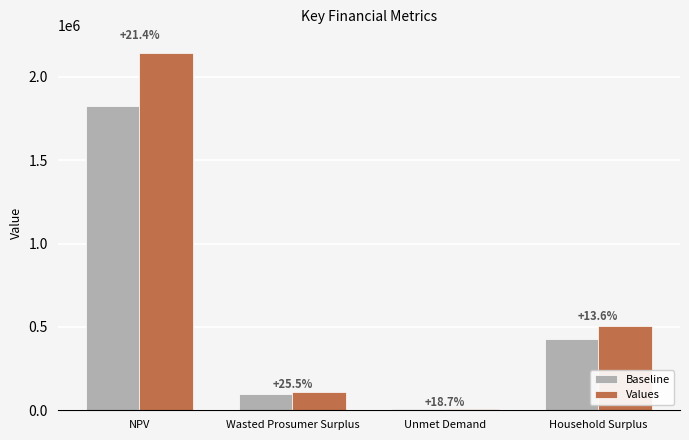

At which label is Baseline closest to 915211?

Household Surplus